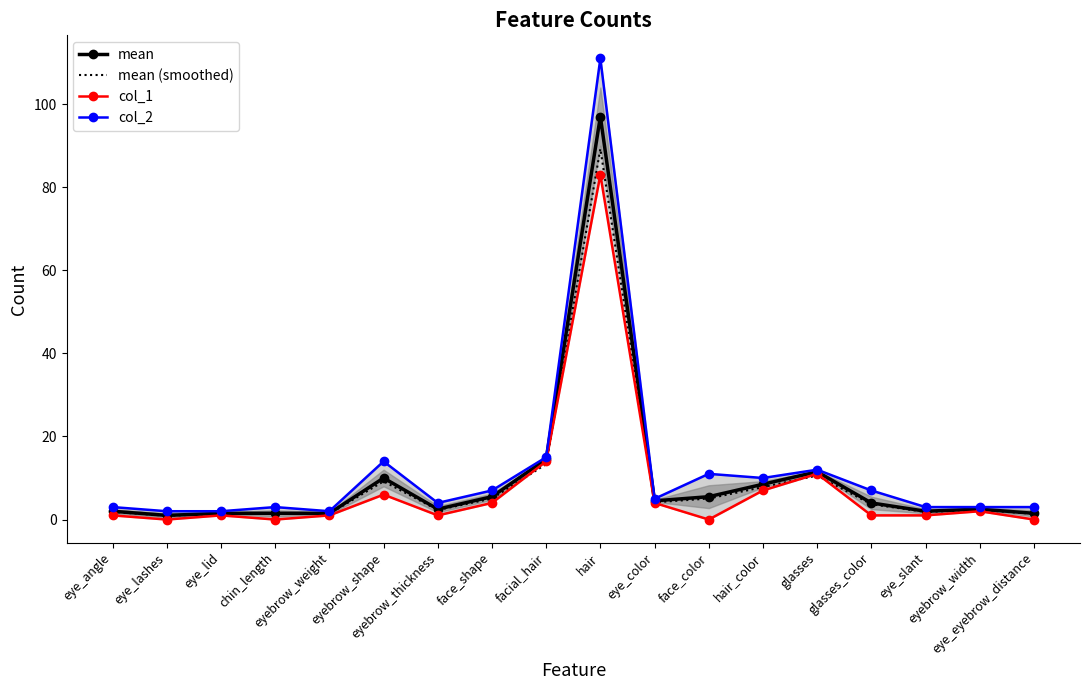

What are all the series names shown in the legend?

mean, mean (smoothed), col_1, col_2